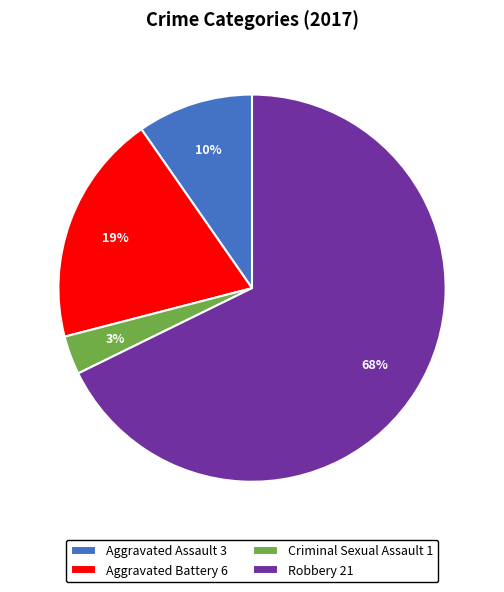

Does Robbery represent more than half of the total?

Yes